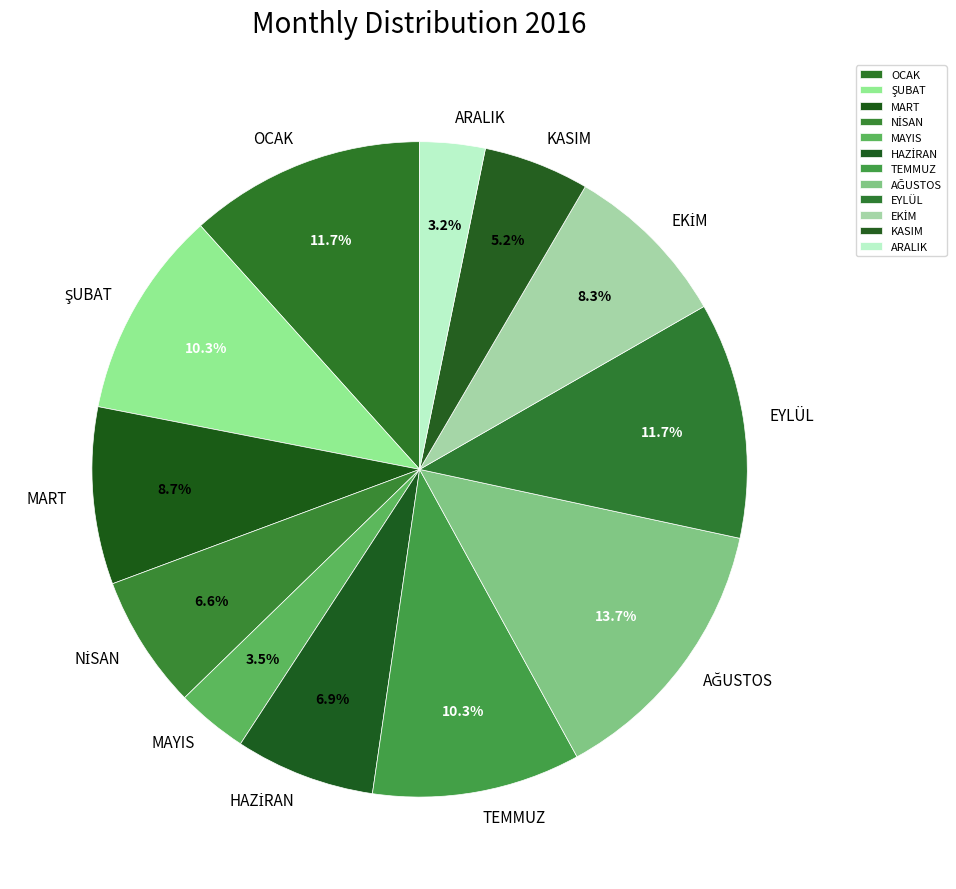

Is KASIM the majority of the pie?

No